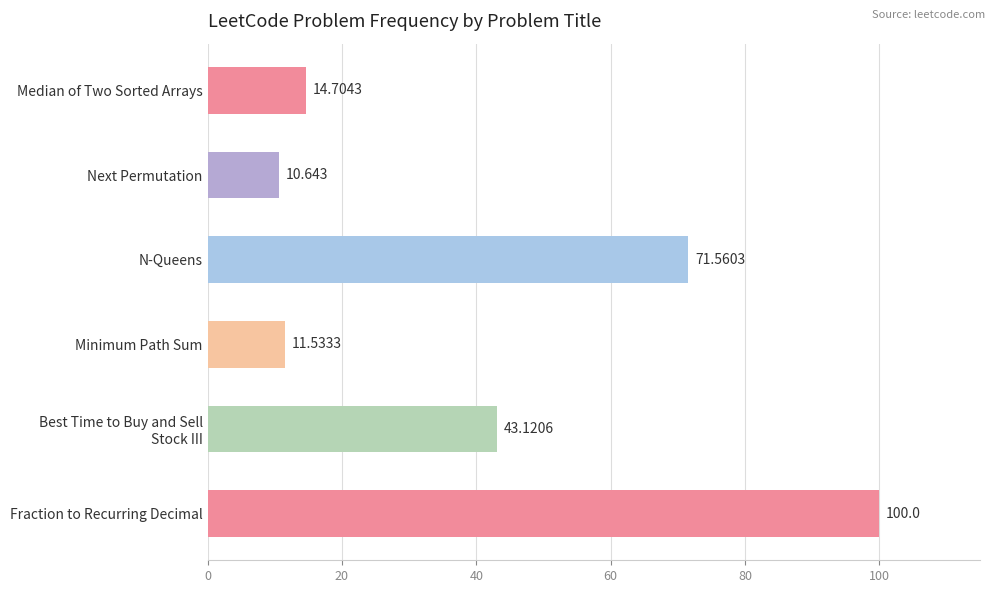

Which label corresponds to the largest value in the chart?

Fraction to Recurring Decimal